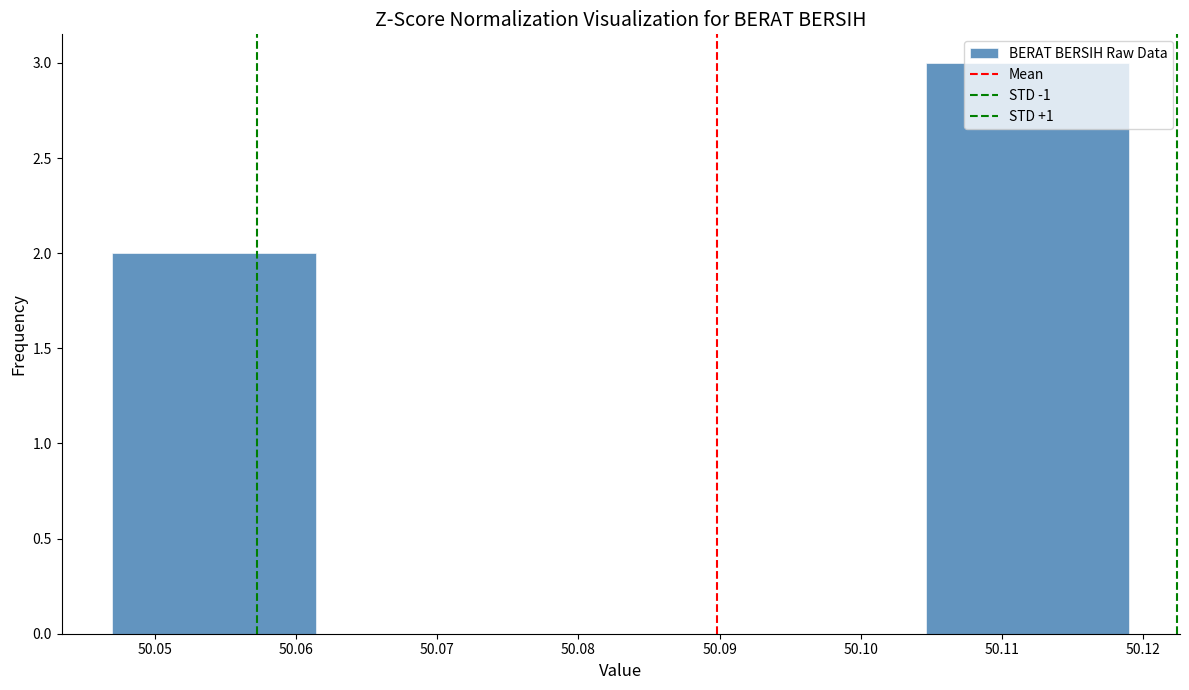

Reading left to right, list every bar in this chart as the range it spans on the x-axis followed by its height. Neither the bar edges nor the heights are printed on the chart, so give them approximately, as read against the axes.

50.047 to 50.061: 2
50.061 to 50.076: 0
50.076 to 50.090: 0
50.090 to 50.105: 0
50.105 to 50.119: 3